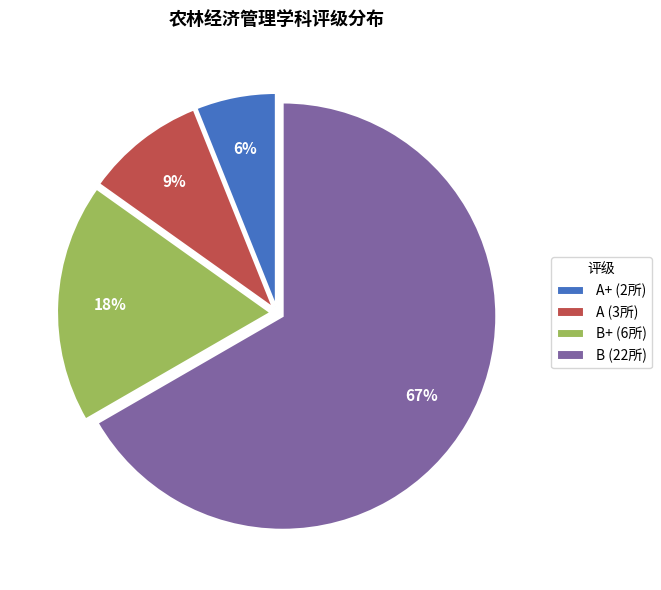

Which category has the smallest portion of the pie?

A+ (2所)